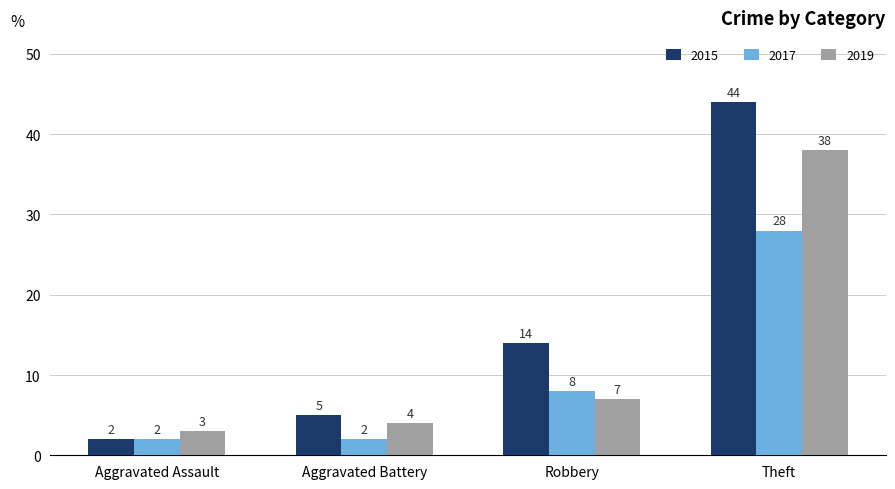

Which series has the largest total across all categories?

2015